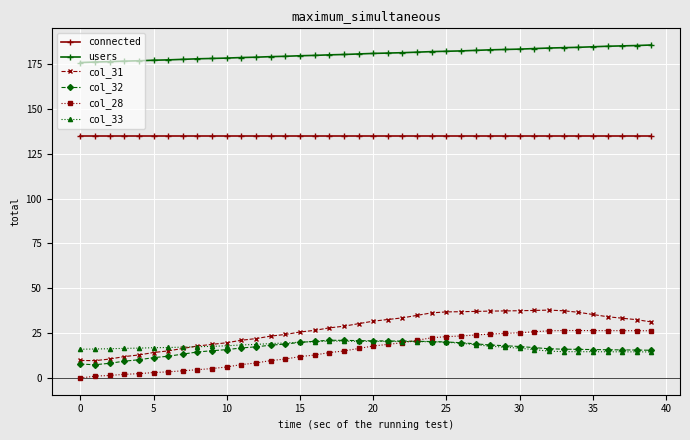

What is the value of the col_32 point at the 2nd from the left?

7.4